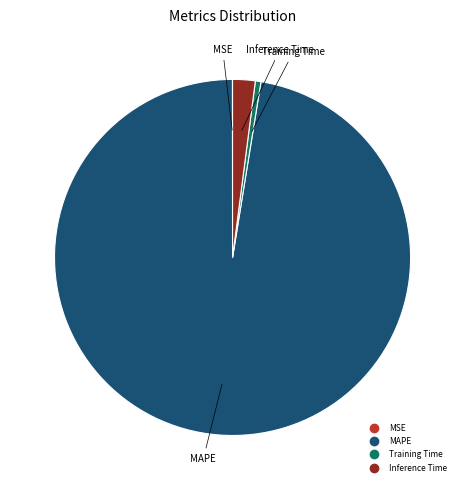

Is there a majority slice in this chart?

Yes